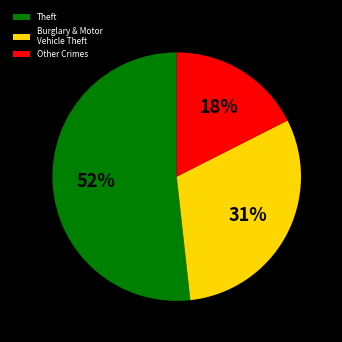

To the nearest percent, what is the difference between the largest and smallest slice percentages?

34%